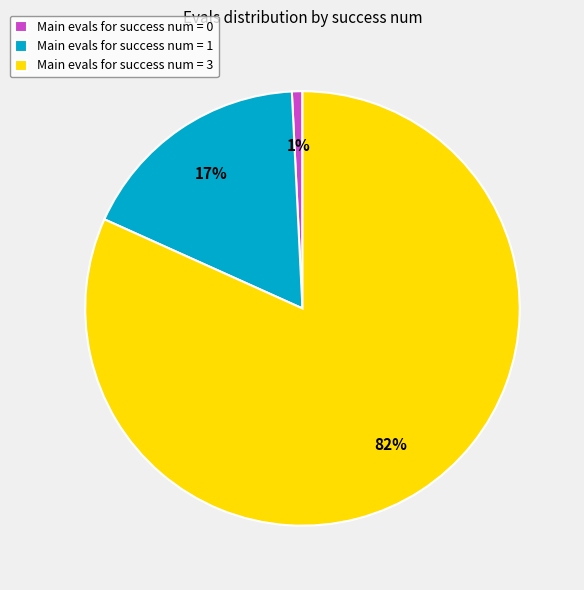

What is the largest slice in the pie chart?

Main evals for success num = 3